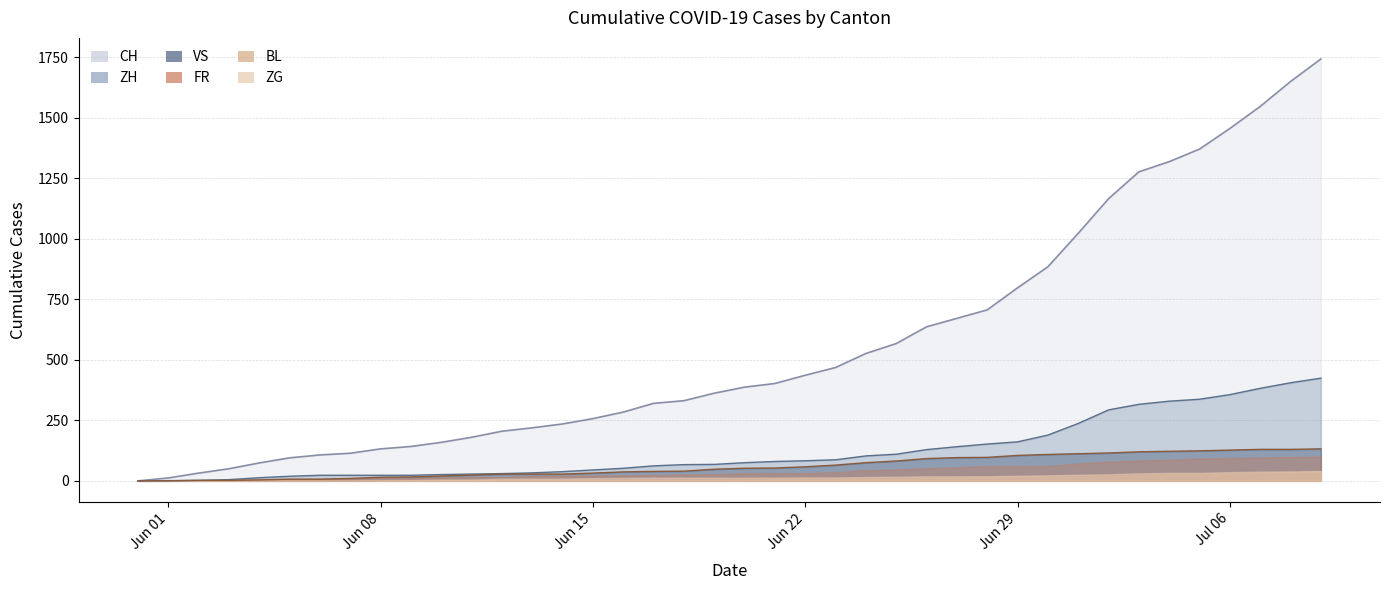

Which series has the largest total across all categories?

CH